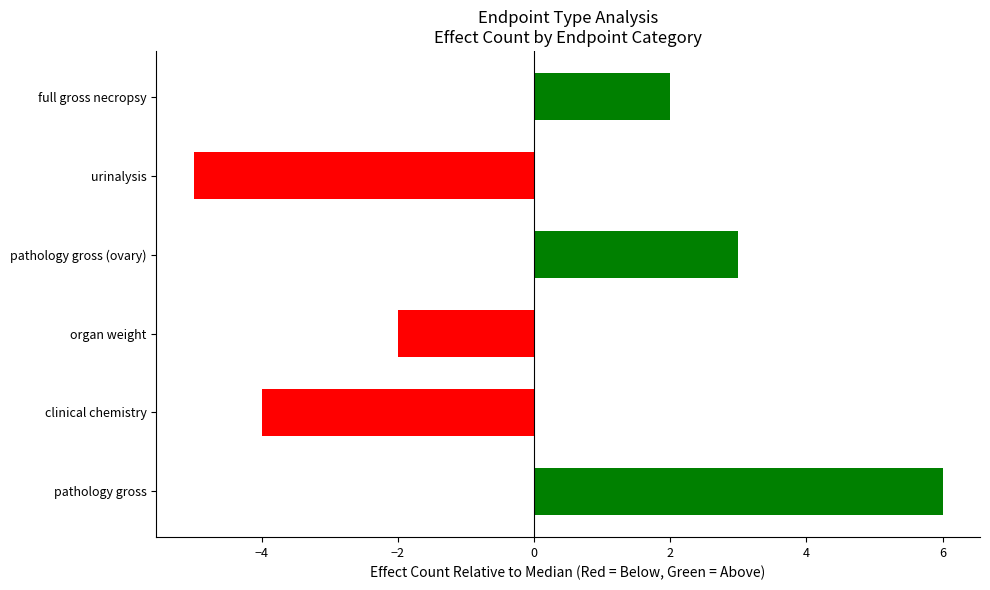

How many values are below zero?

3